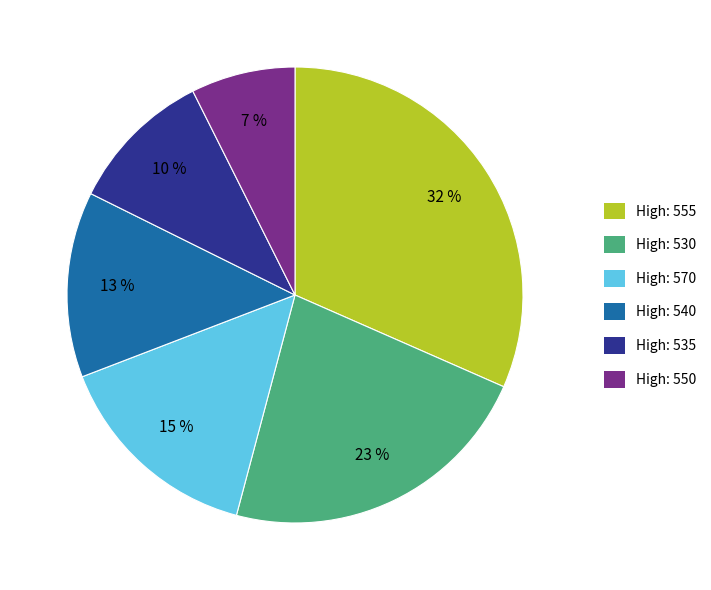

To the nearest percent, what is the average slice percentage?

17%